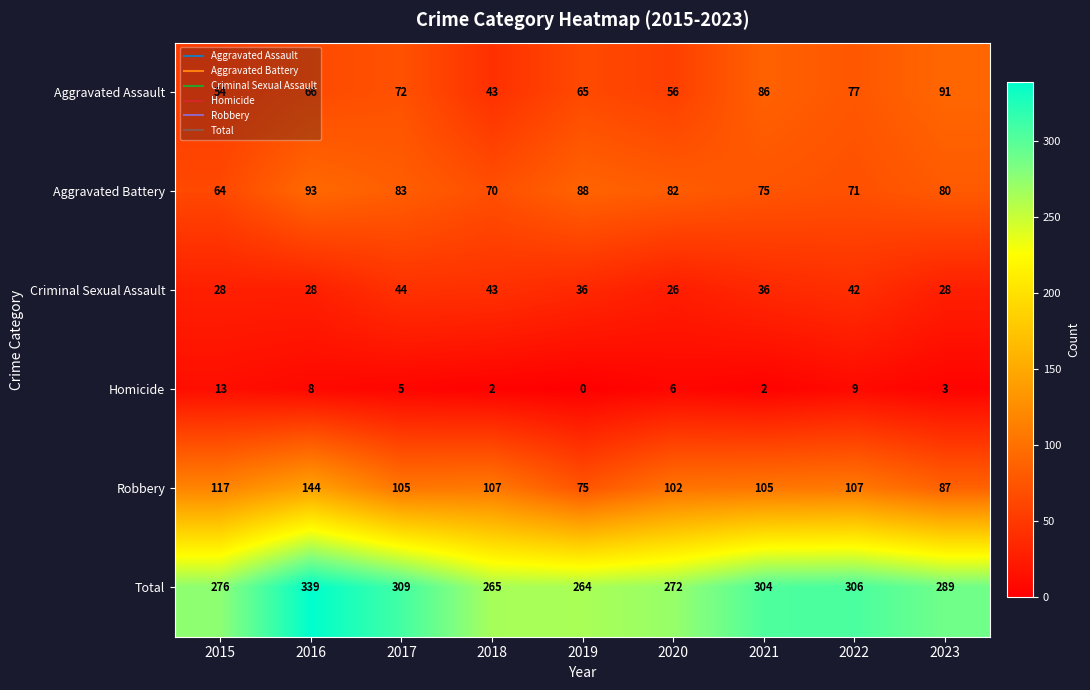

Which series has the widest spread of values?

Total